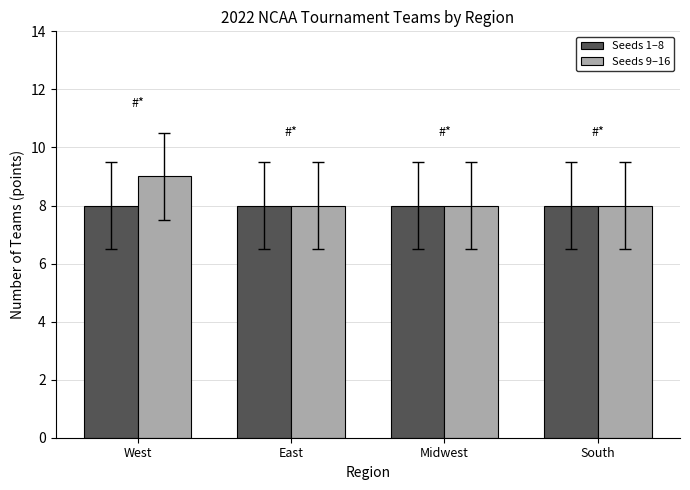

List the series in order of their peak value, highest first.

Seeds 9–16, Seeds 1–8